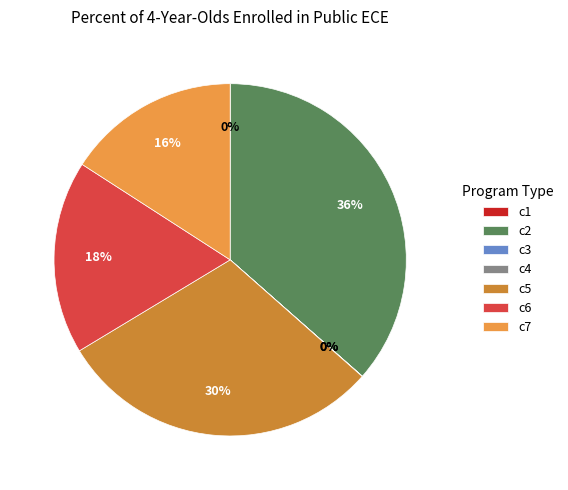

Does any single category account for the majority?

No